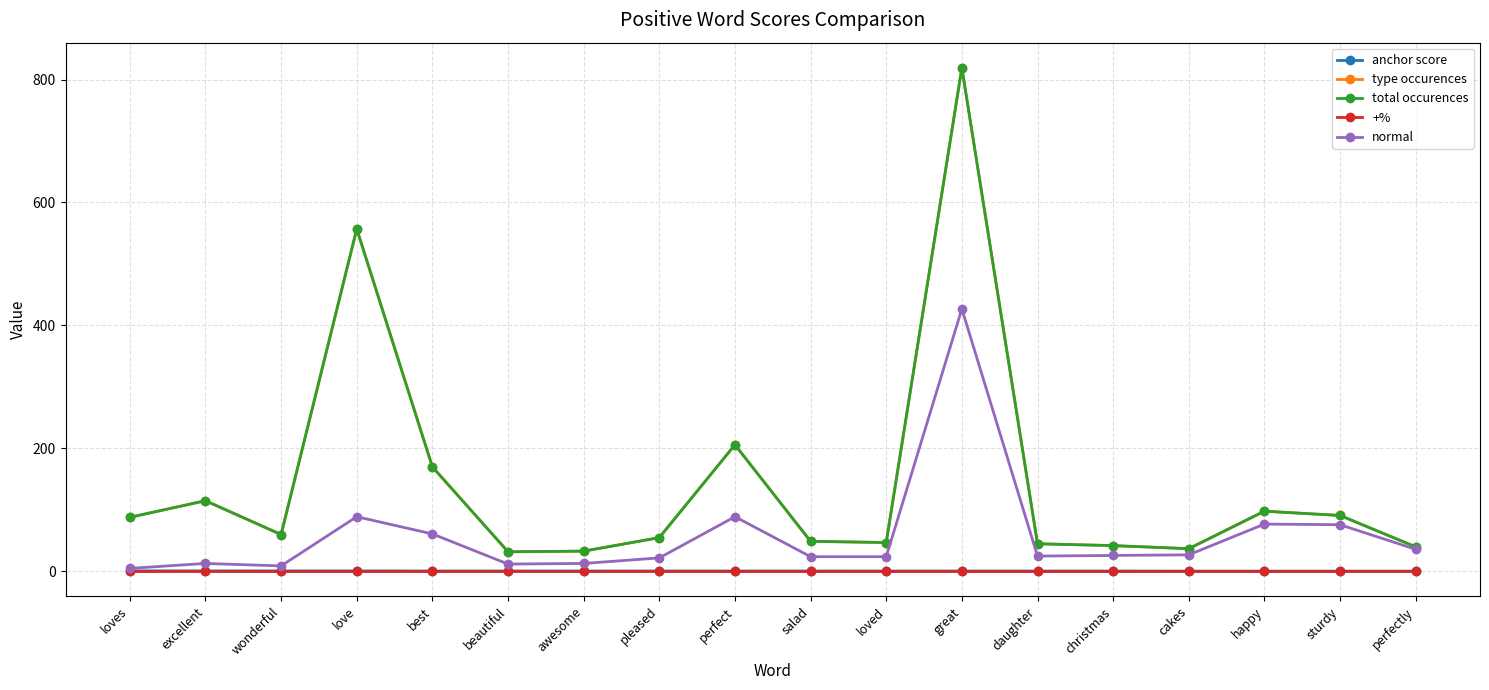

What is the total value across all series at christmas?

111.6